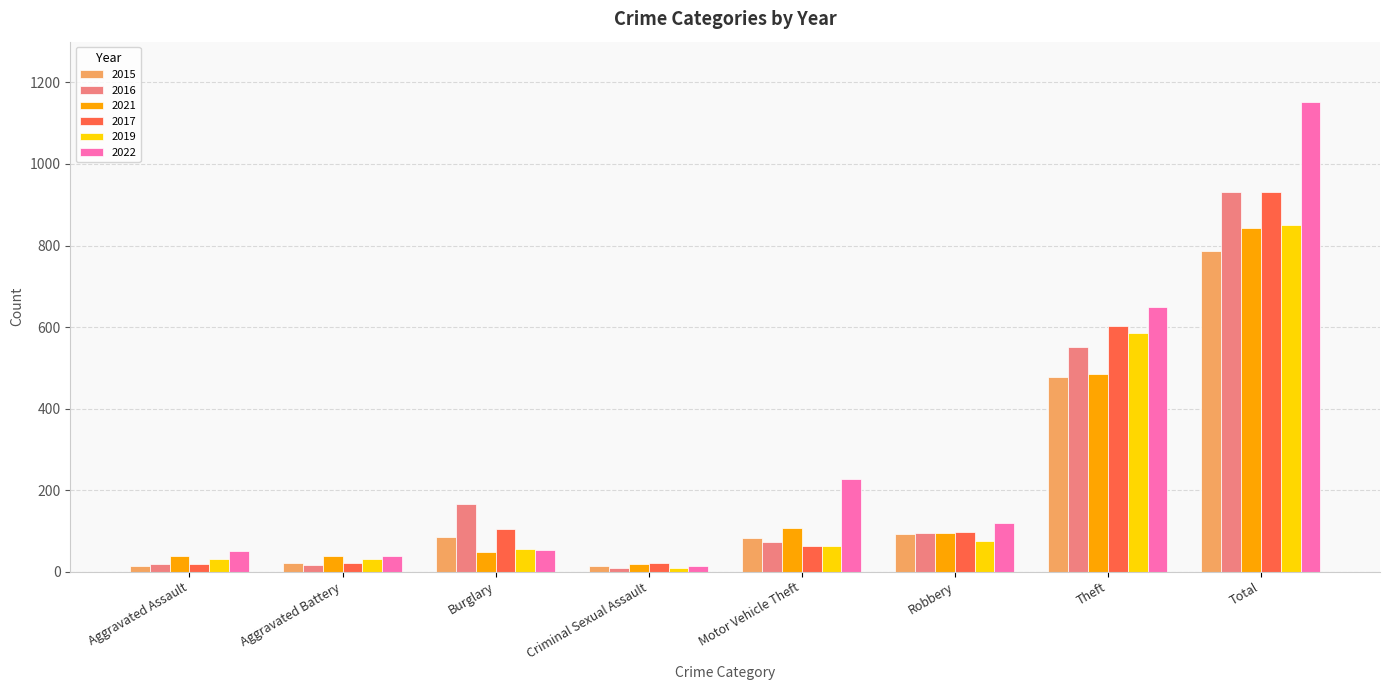

Is the value of 2022 at Criminal Sexual Assault greater than the value of 2015 at Robbery?

No